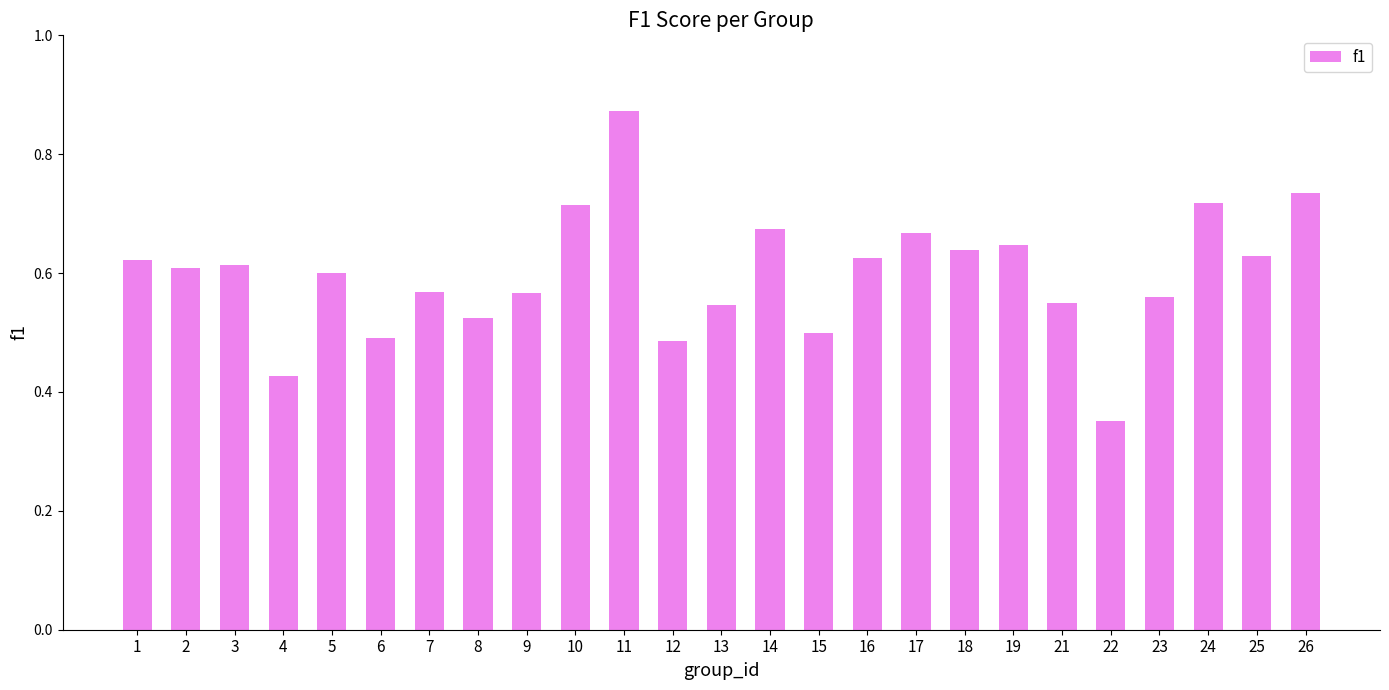

The value at 5 is 0.6. True or false?

True